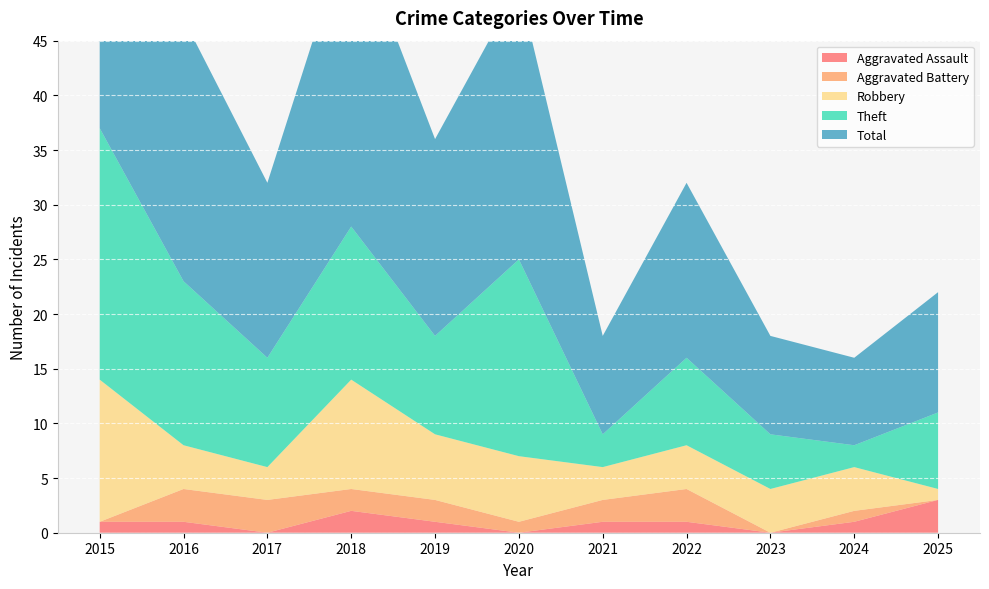

Reading left to right, list all the values displayed in this chart.

Aggravated Assault: 2015=1	2016=1	2017=0	2018=2	2019=1	2020=0	2021=1	2022=1	2023=0	2024=1	2025=3
Aggravated Battery: 2015=0	2016=3	2017=3	2018=2	2019=2	2020=1	2021=2	2022=3	2023=0	2024=1	2025=0
Robbery: 2015=13	2016=4	2017=3	2018=10	2019=6	2020=6	2021=3	2022=4	2023=4	2024=4	2025=1
Theft: 2015=23	2016=15	2017=10	2018=14	2019=9	2020=18	2021=3	2022=8	2023=5	2024=2	2025=7
Total: 2015=37	2016=24	2017=16	2018=28	2019=18	2020=25	2021=9	2022=16	2023=9	2024=8	2025=11